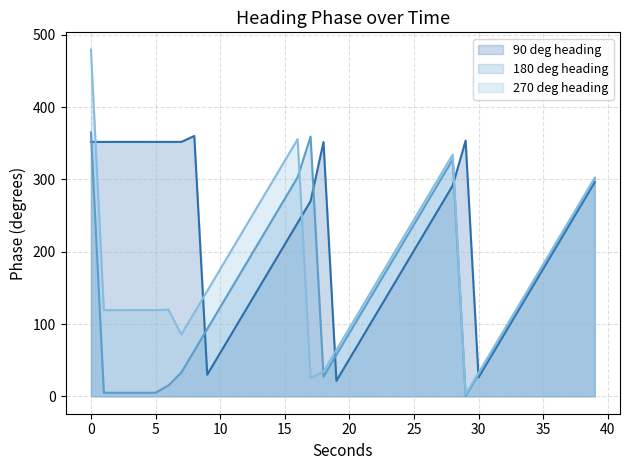

At how many categories does at least one series exceed 197?

27